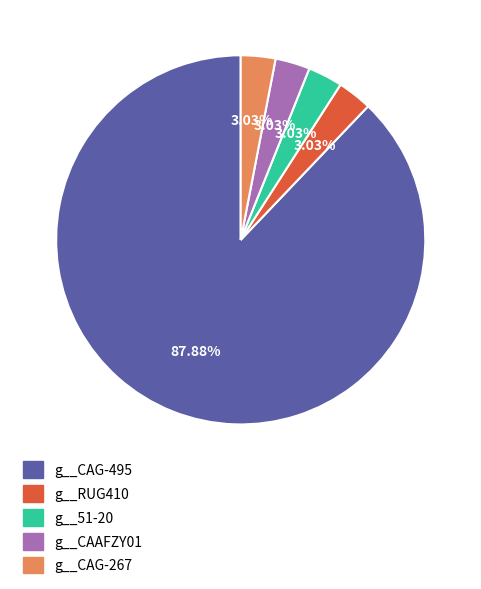

To the nearest percent, what portion does g__CAG-495 represent?

88%